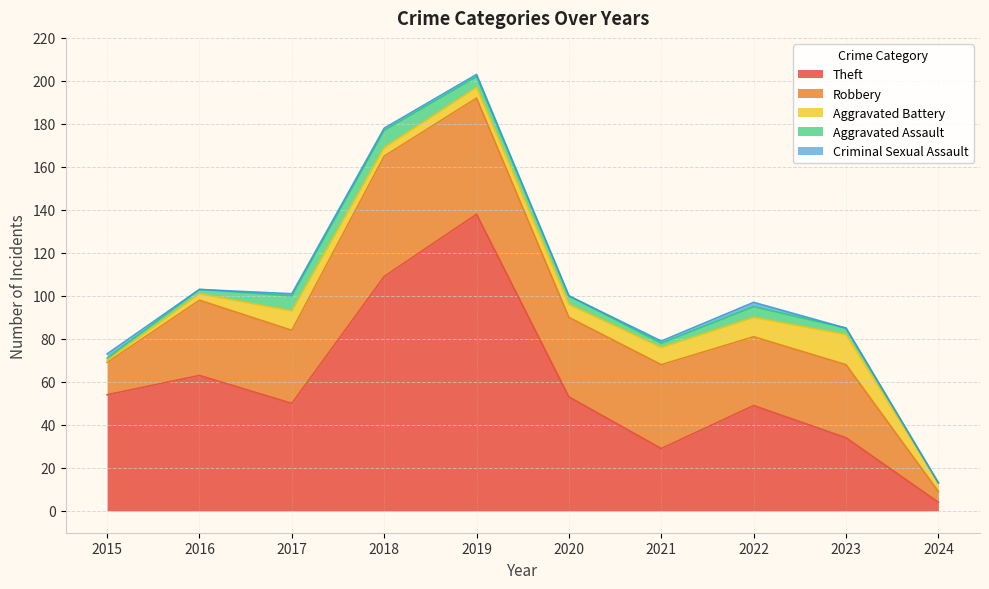

Is it true that Robbery equals 34 at 2019?

False